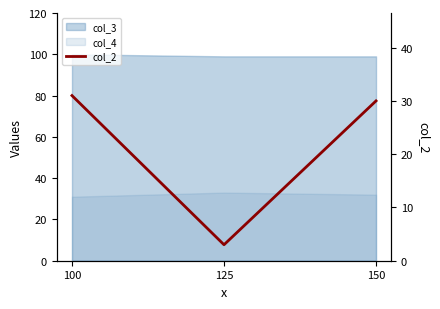

Where is the data nearest to the value 17?

150